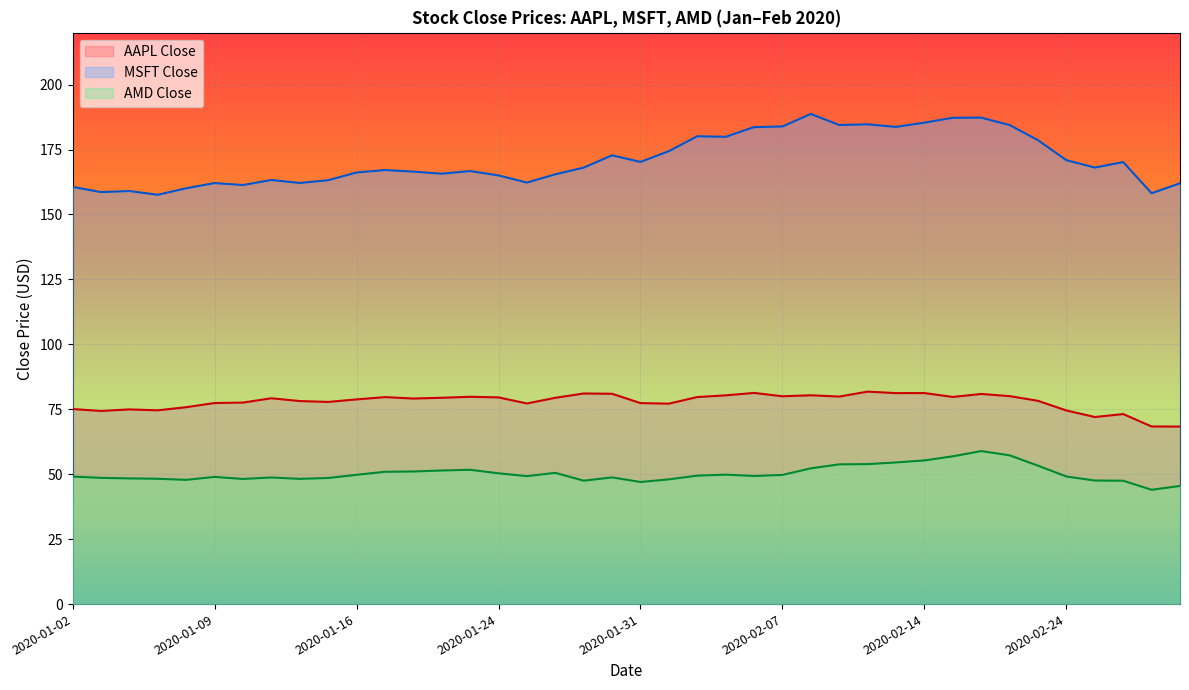

Which label corresponds to the largest value in the chart?

2020-02-10